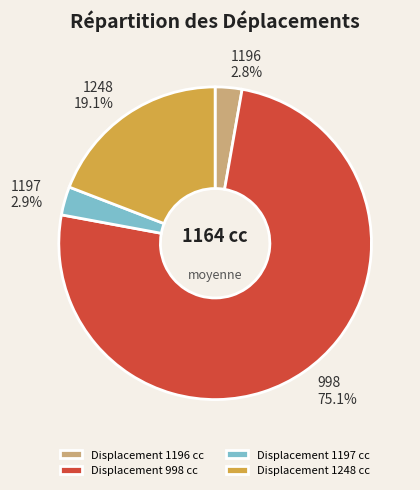

To the nearest percent, what percentage of the pie is 998?

75%